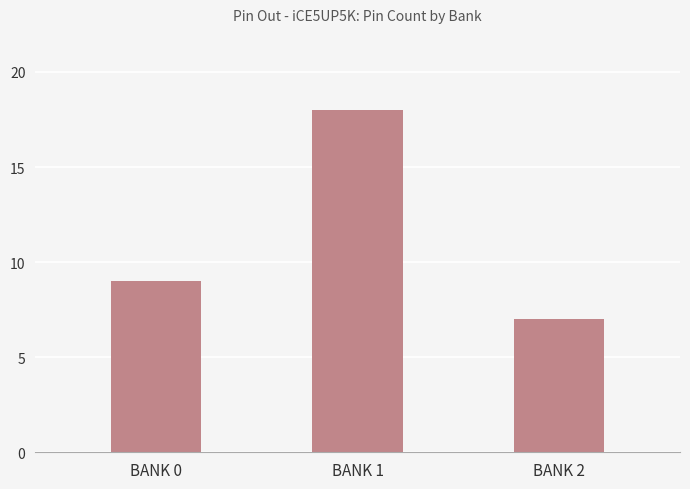

Rank the categories by value from highest to lowest.

BANK 1, BANK 0, BANK 2